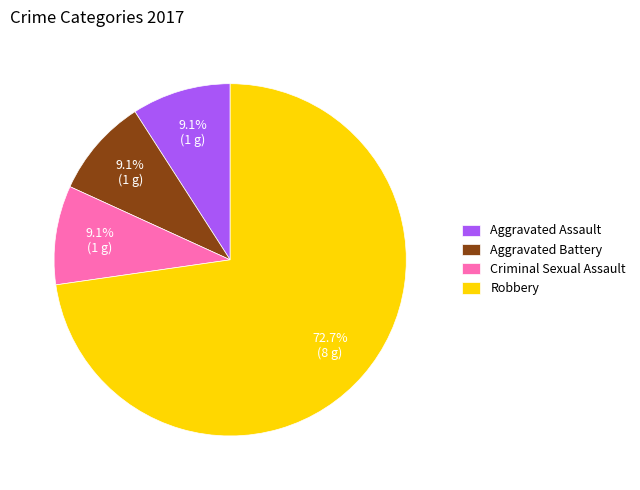

Count the number of slices in the pie.

4